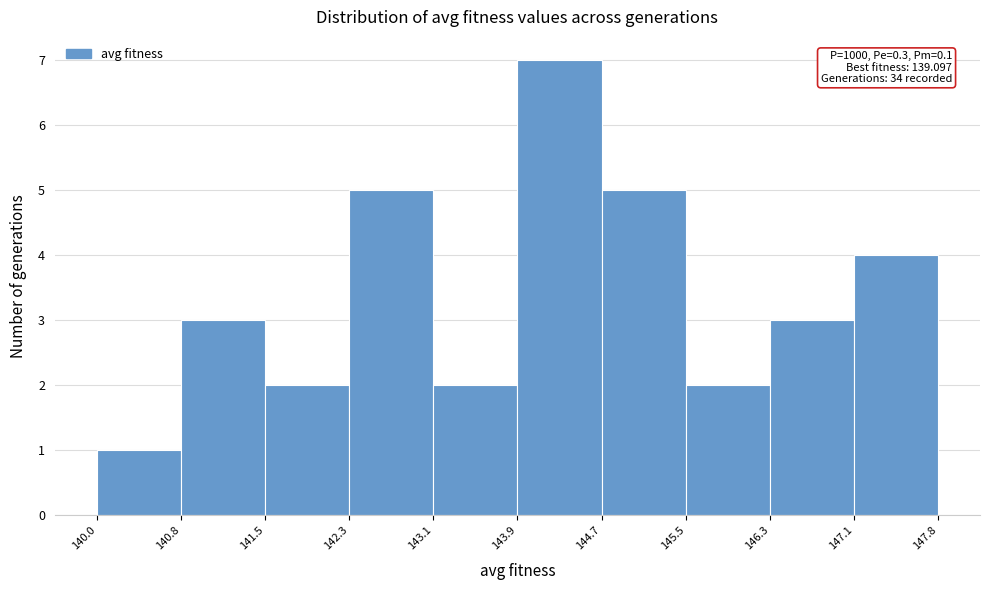

Which range on the x-axis has the tallest bar?

143.9 to 144.7